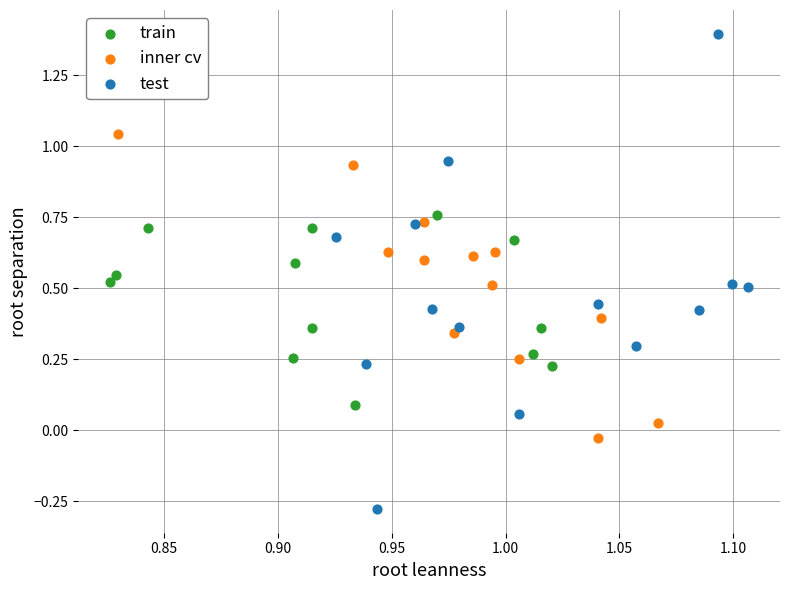

What are all the series names shown in the legend?

train, inner cv, test